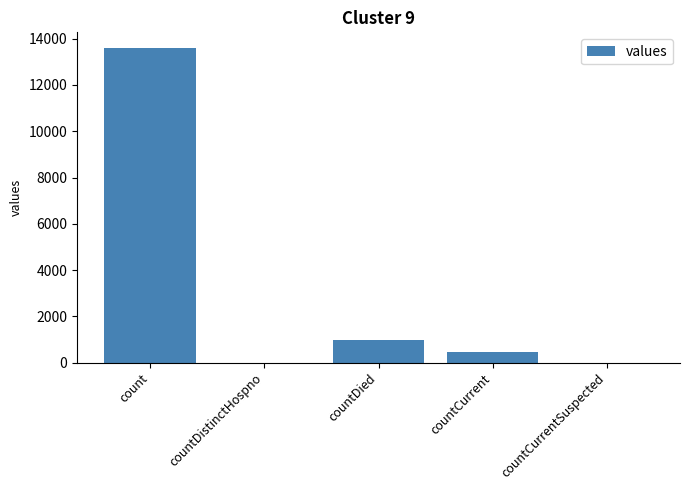

What is the sum of all values?

15019